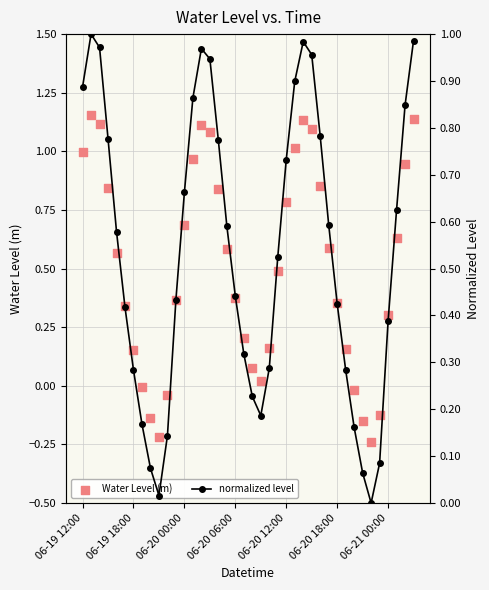

What is the total value across all series at 06-21 00:00?

0.7